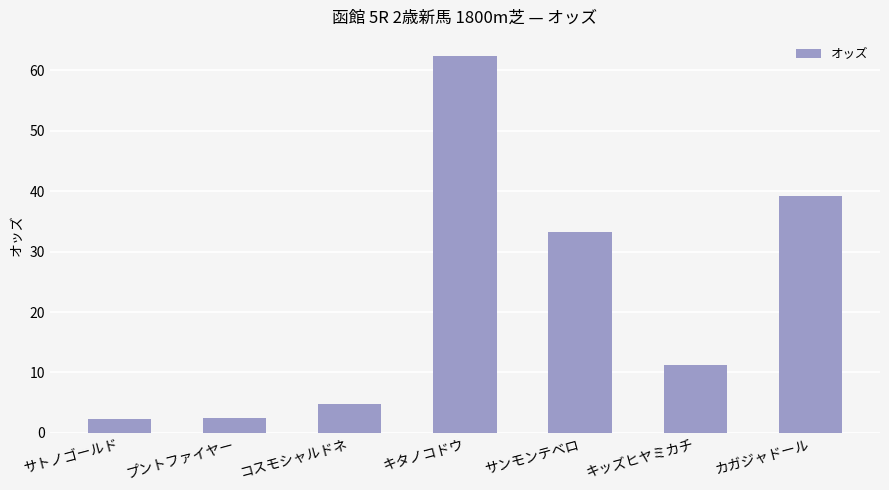

What is the maximum value shown in the chart?

62.4